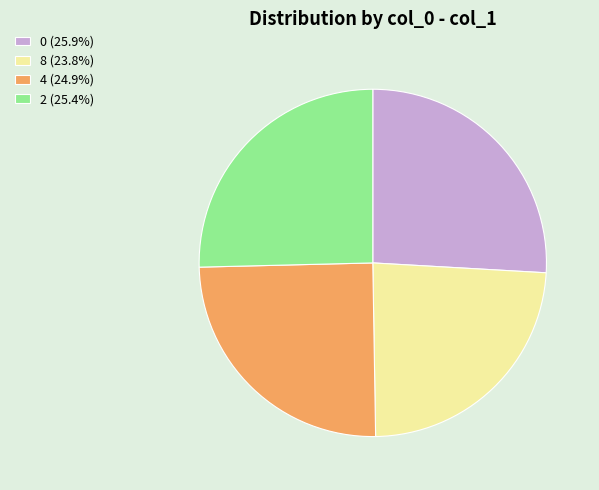

Count the number of slices in the pie.

4